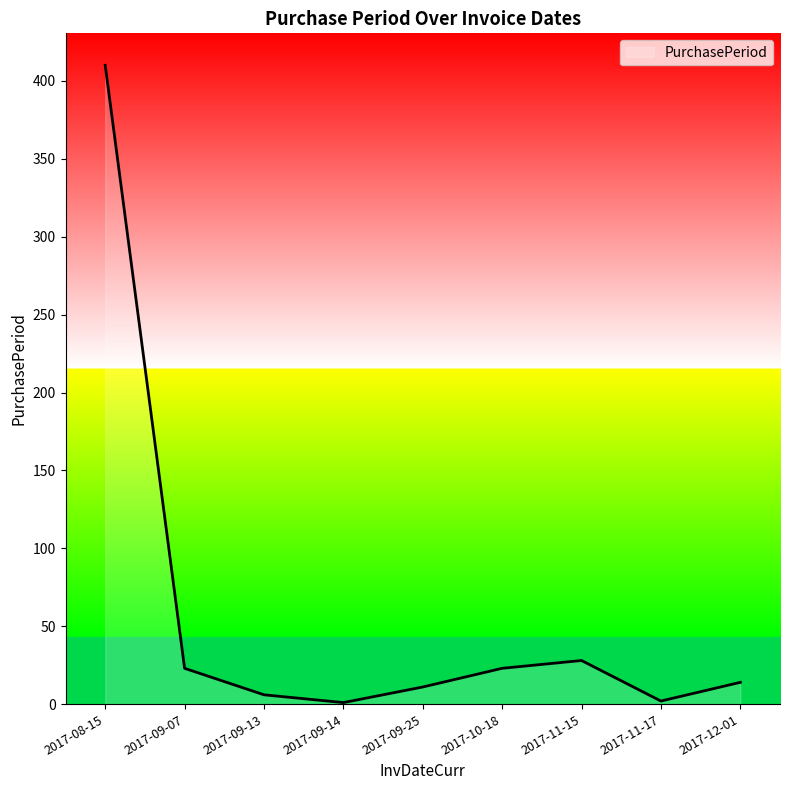

What position from the right is 2017-10-18?

4